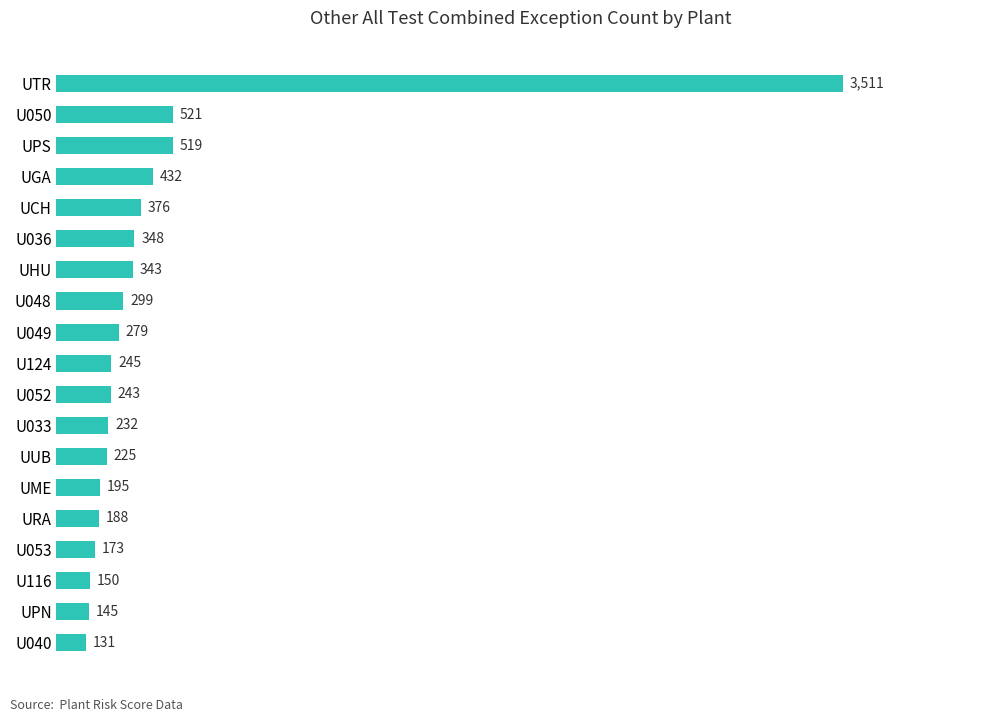

What is the sum of all values?

8555